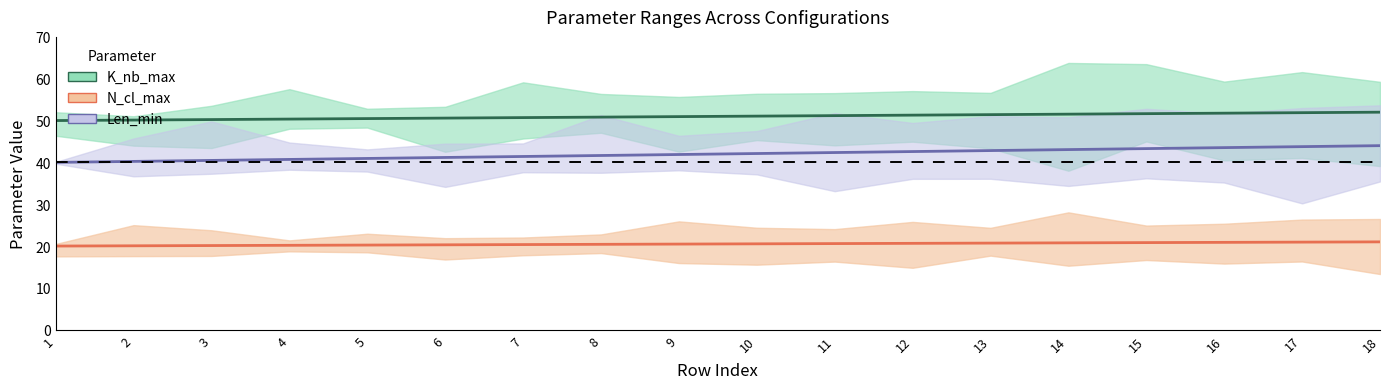

Does the chart have visible grid lines?

No